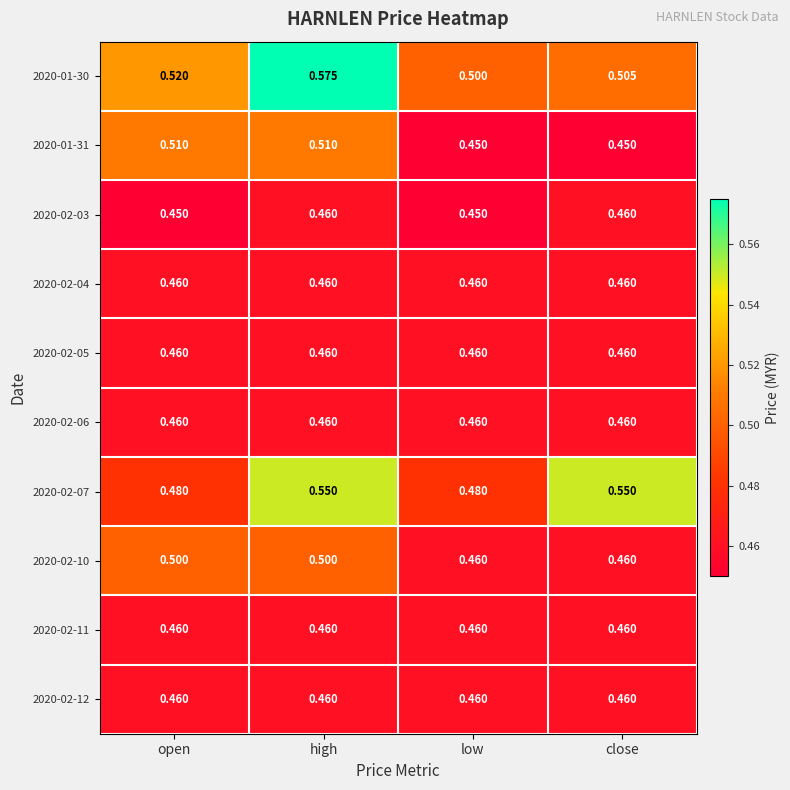

At which category is the sum across all series the highest?

high